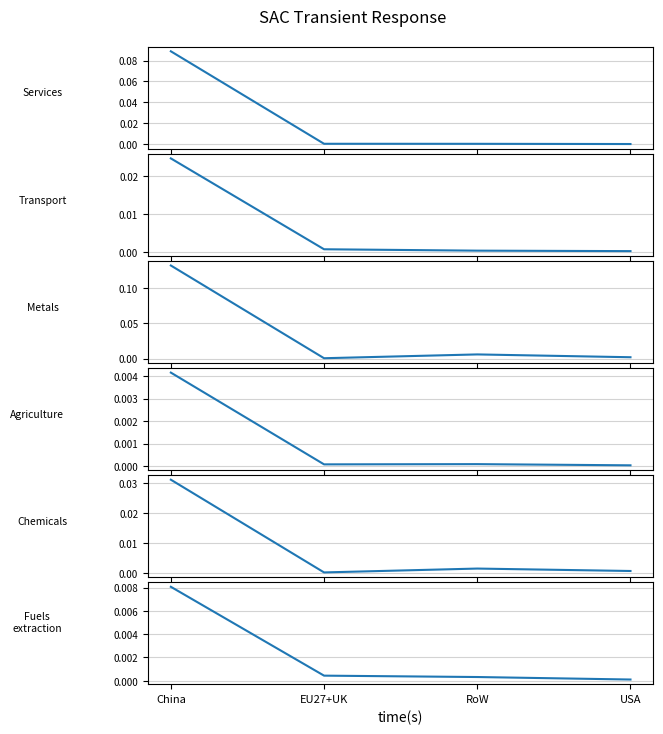

How many lines are shown in the chart?

6